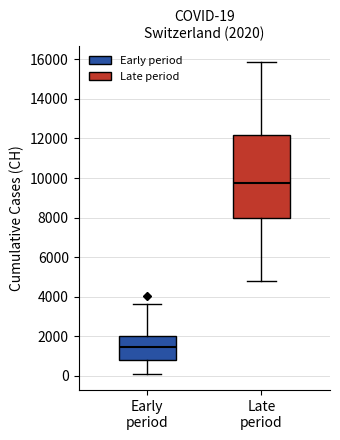

Comparing the boxes themselves (not the whiskers), which one is the tallest?

Late period